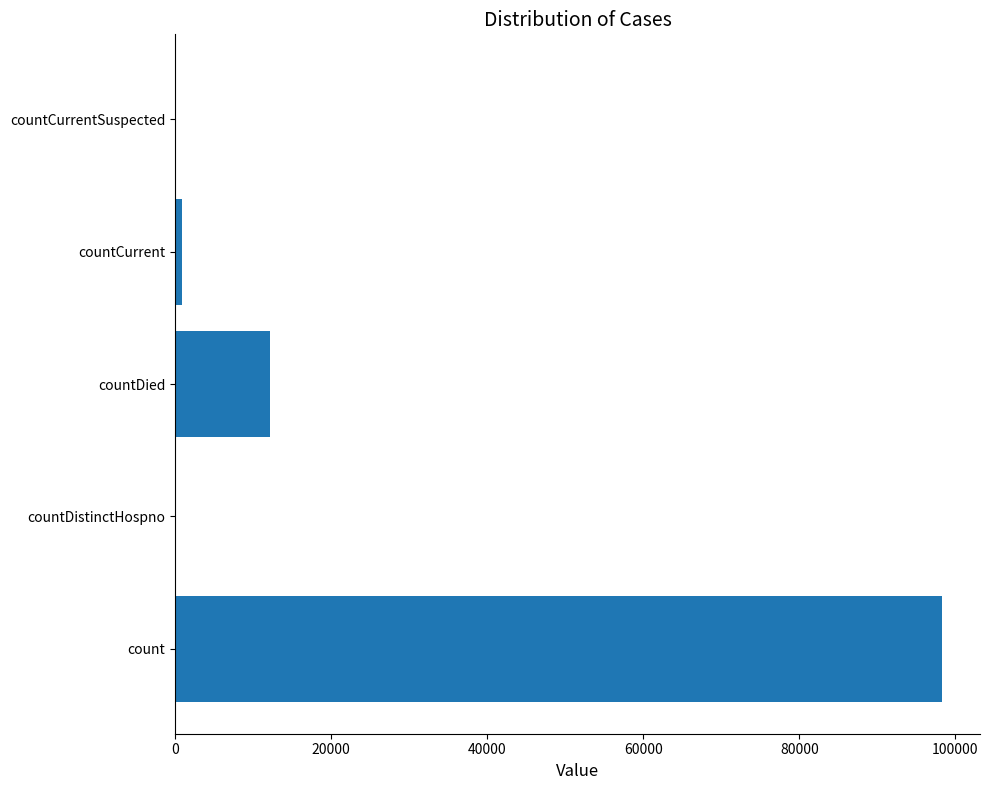

What is the maximum value shown in the chart?

98239